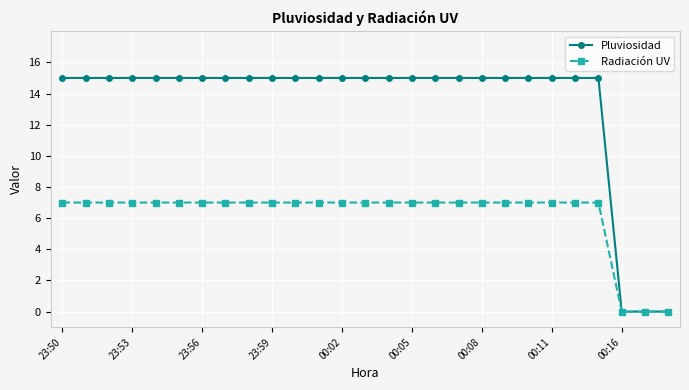

Reading right to left, what are all the values shown in this chart?

Pluviosidad: 0	0	0	15	15	15	15	15	15	15	15	15	15	15	15	15	15	15	15	15	15	15	15	15	15	15	15
Radiación UV: 0	0	0	7	7	7	7	7	7	7	7	7	7	7	7	7	7	7	7	7	7	7	7	7	7	7	7